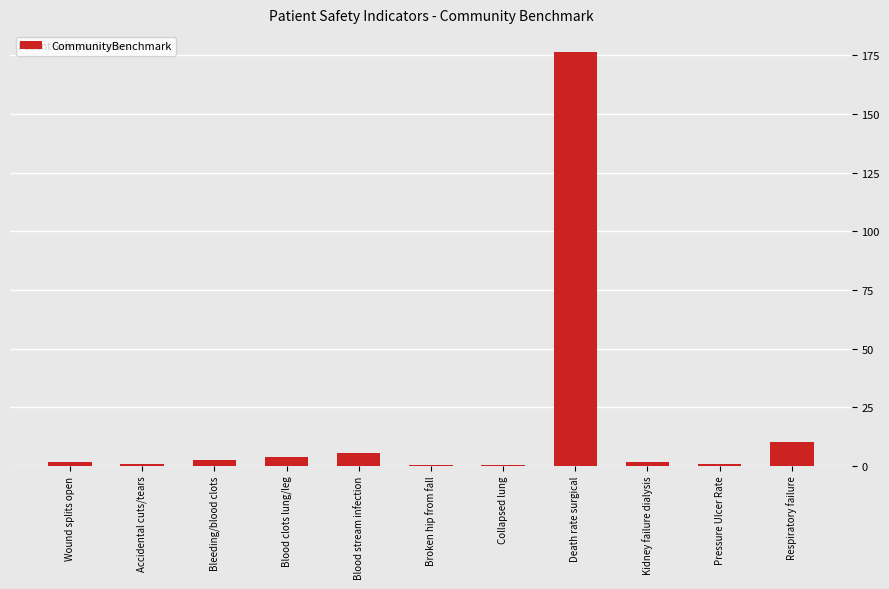

Which category has the highest value across all series?

Death rate surgical